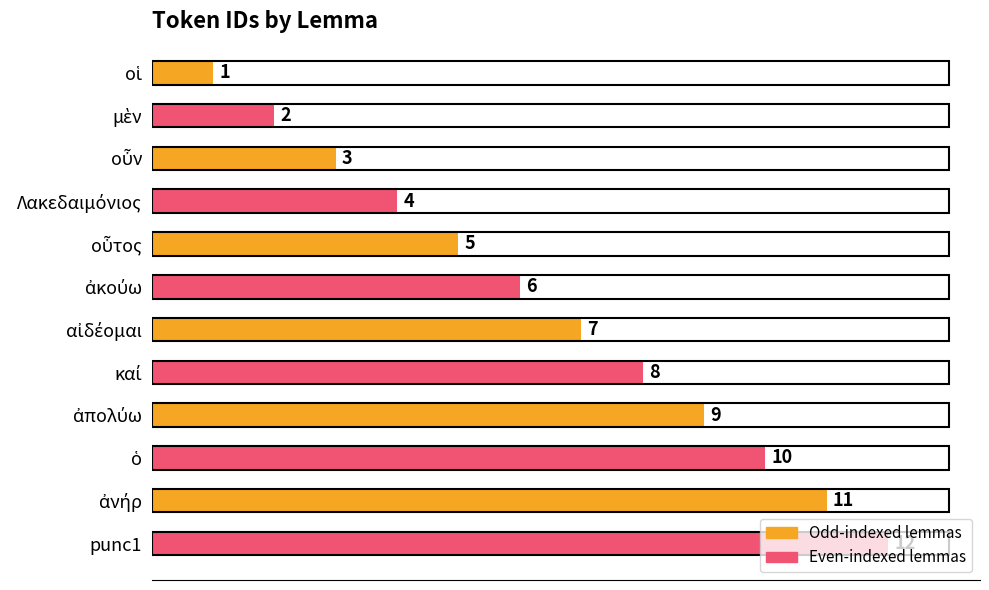

What is the sum of all values?

78